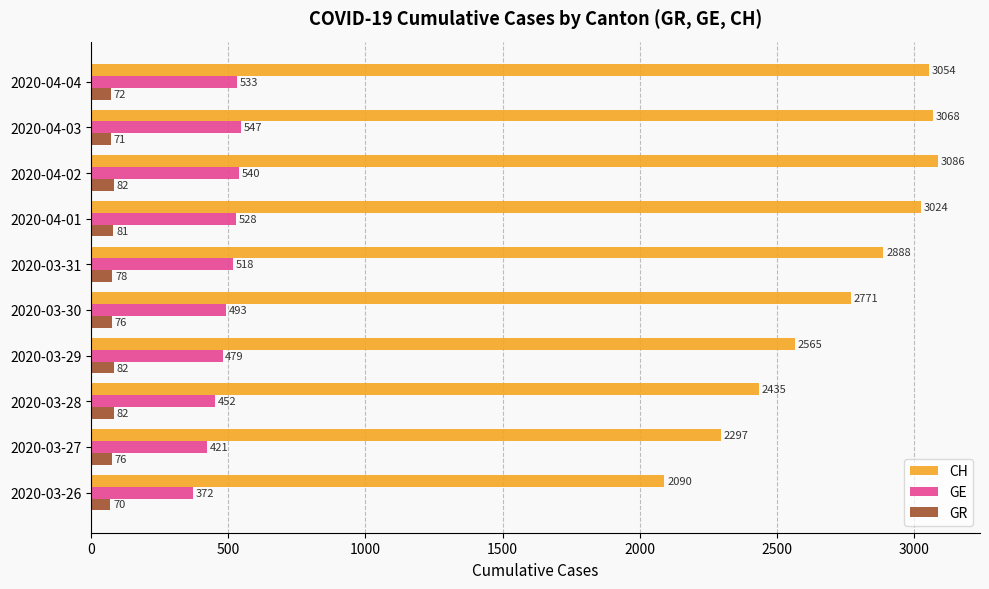

Is it true that CH equals 2565 at 2020-03-29?

True